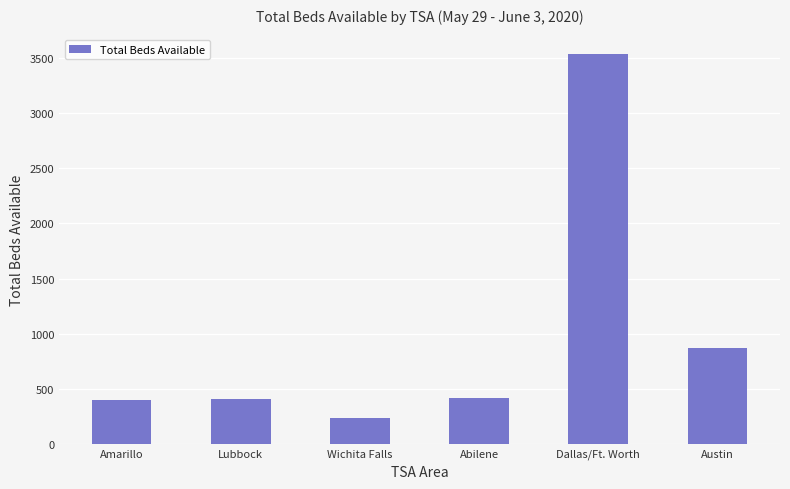

How many data points does each series have?

6